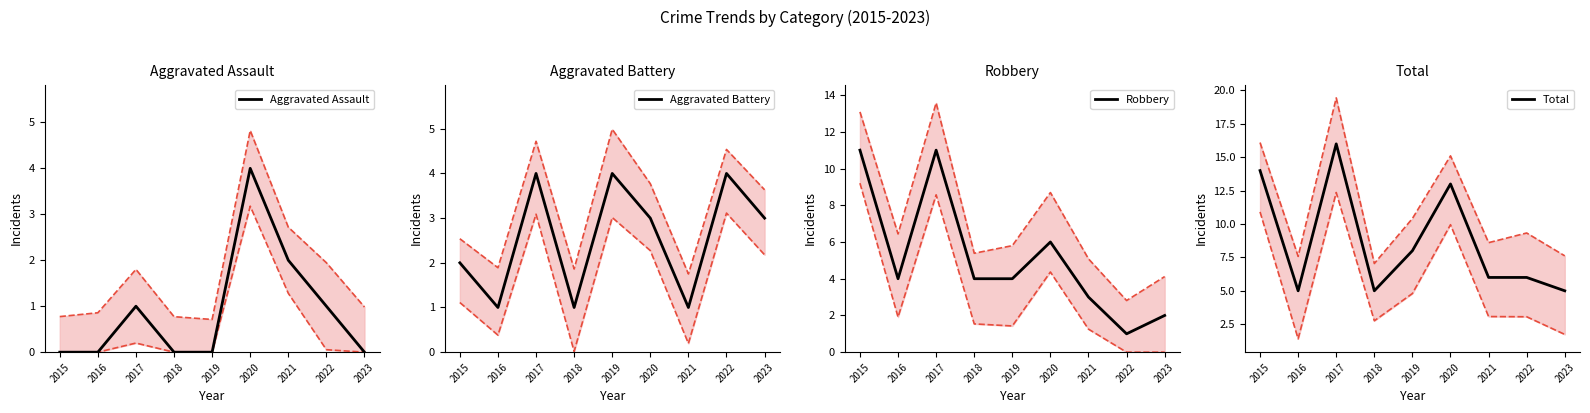

Which series changed the most between 2017 and 2021?

Total